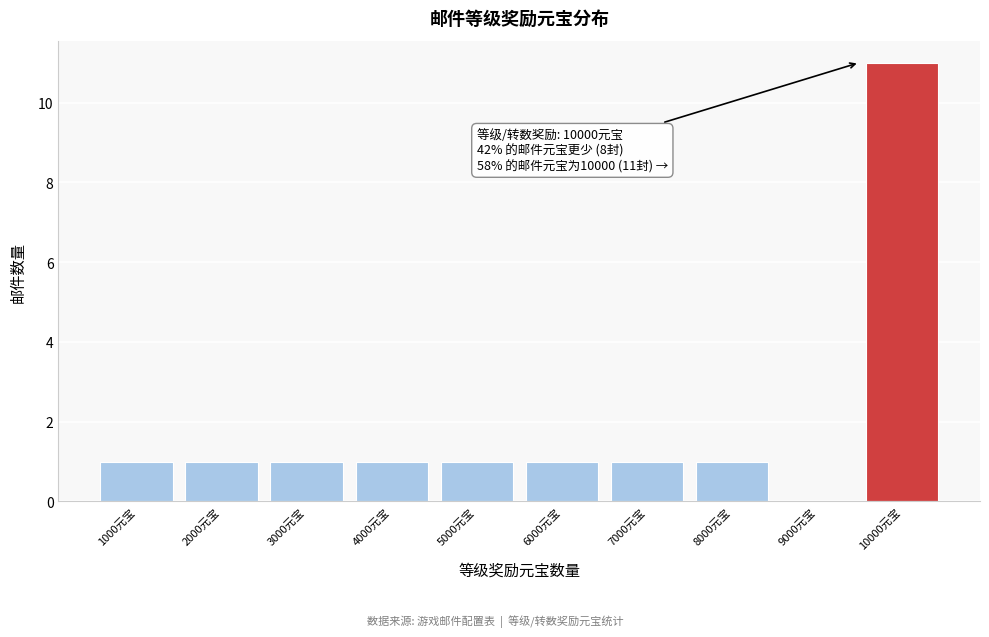

Which range on the x-axis has the tallest bar?

9500 to 10500